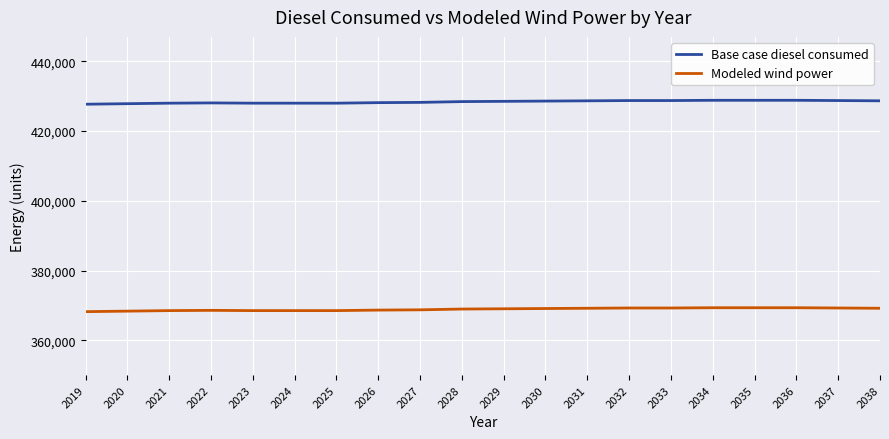

What is the total value across all series at 2025?

796520.3